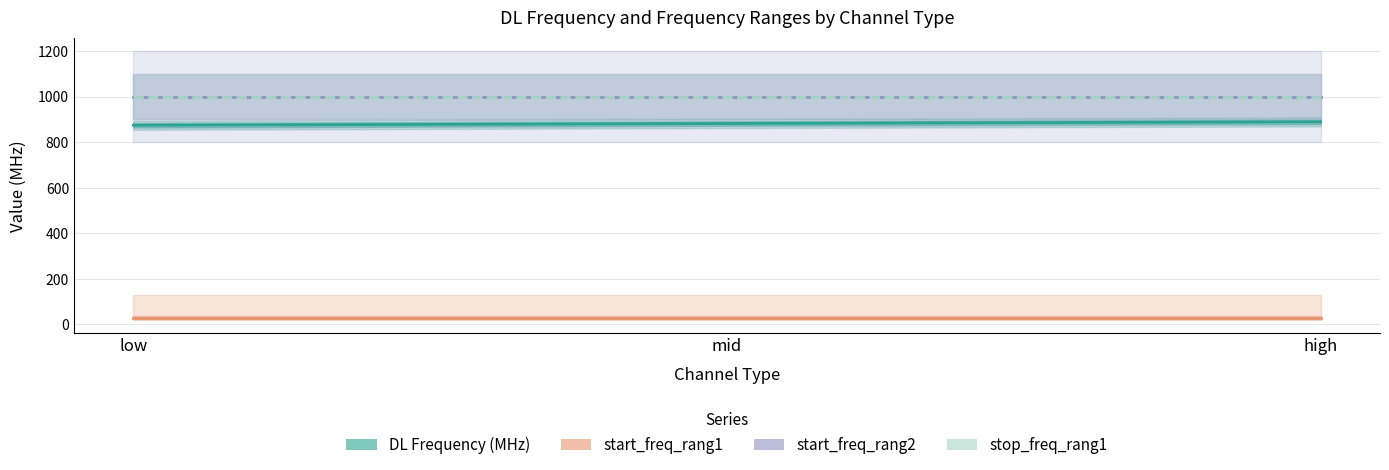

What is the sum of all DL Frequency (MHz) values?

2644.5